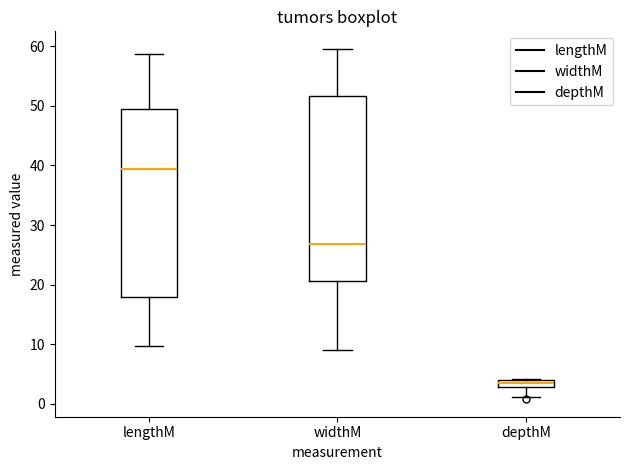

Where does the lower whisker of the box for depthM end on the y-axis? The values are not printed on the chart, so give them approximately, as read against the axis.

1